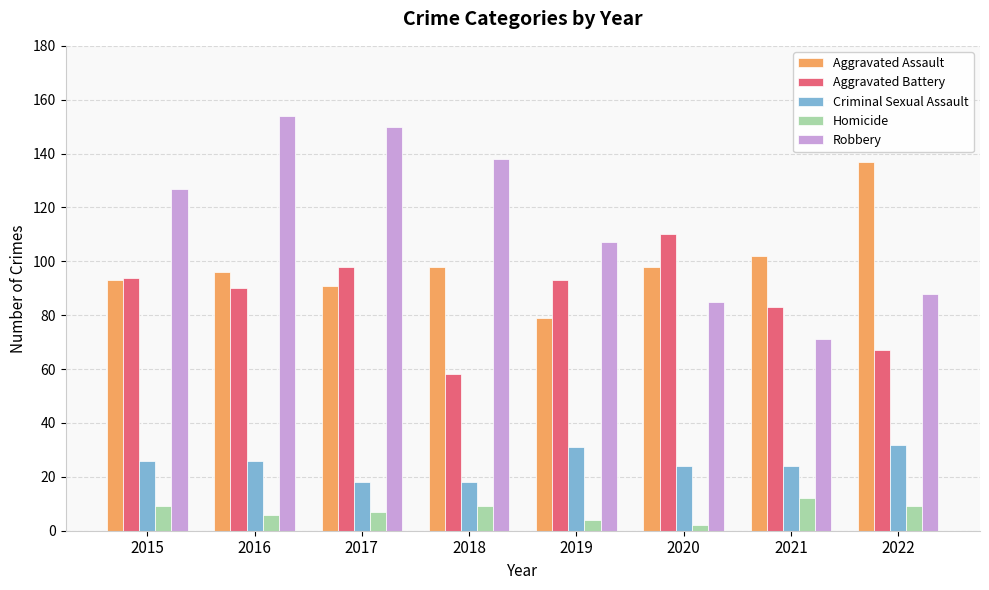

What is the maximum value for Robbery?

154